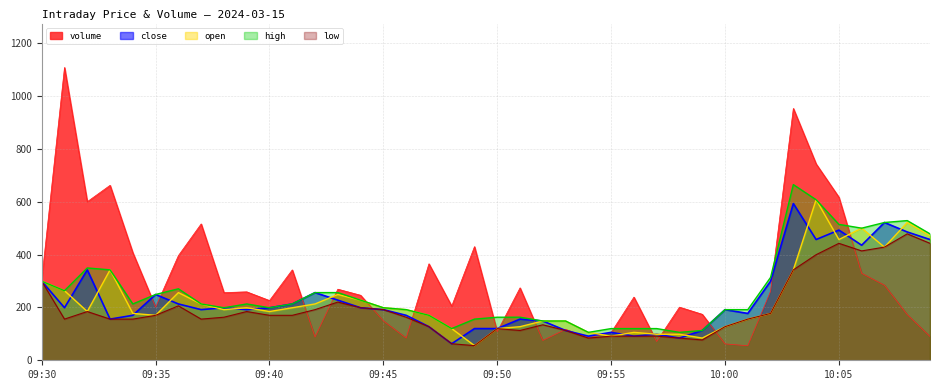

What position from the right is 09:55?

15